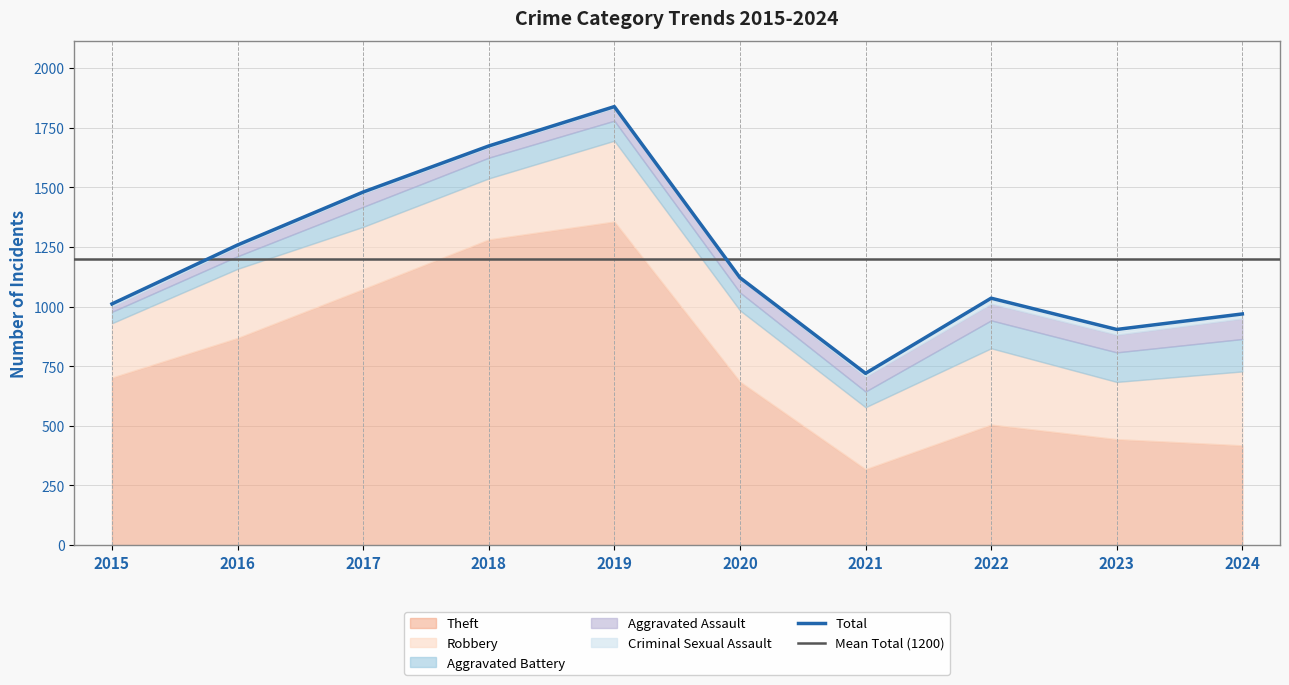

What is the value of the Criminal Sexual Assault point at the 4th from the left?

5